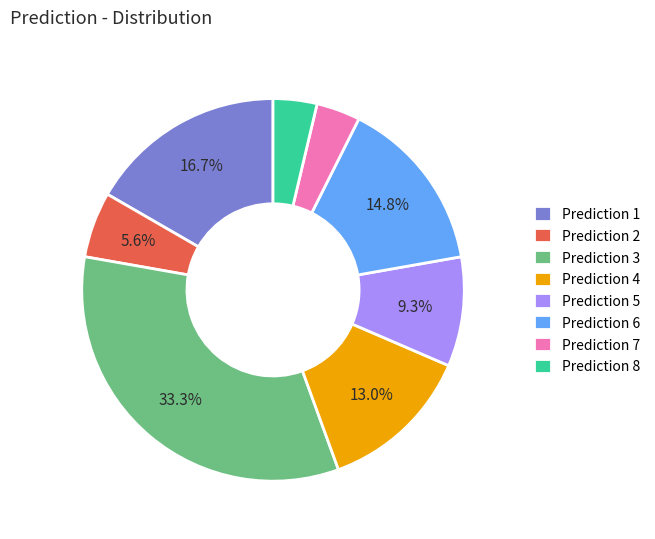

What portion of the pie excludes Prediction 1?

83.3%